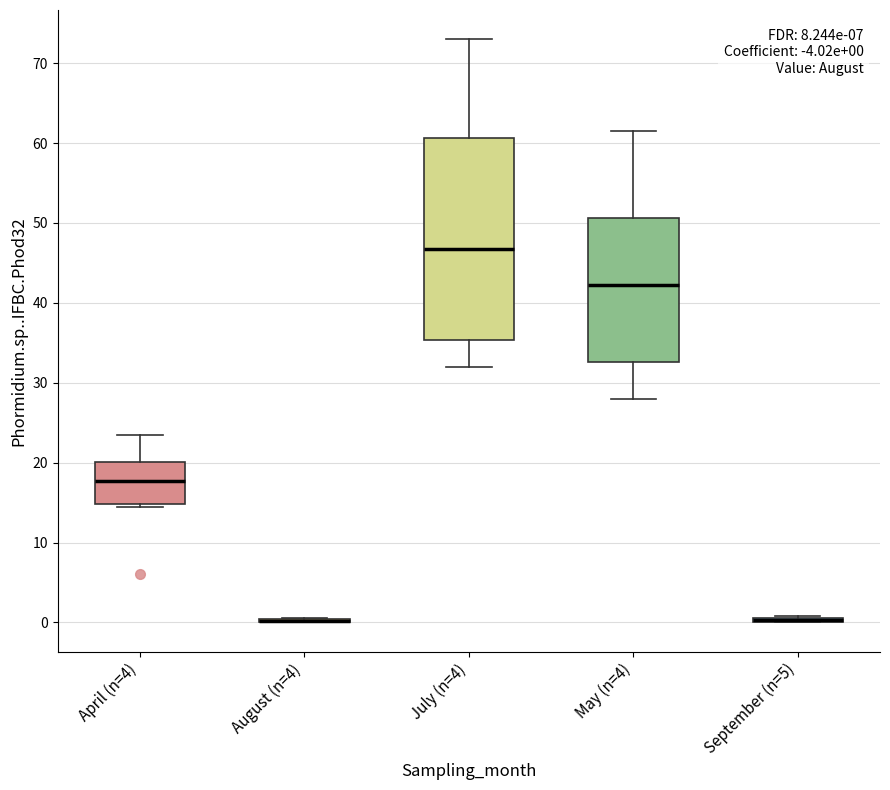

Which box is the tallest, from its lower edge to its upper edge?

July (n=4)